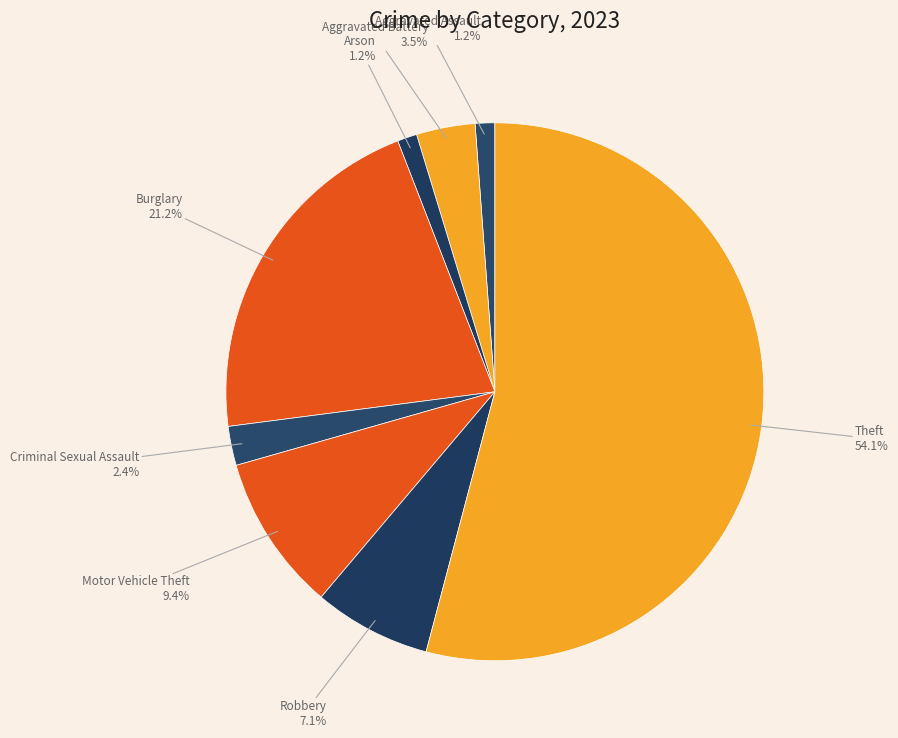

Which category has the smallest portion of the pie?

Aggravated Assault